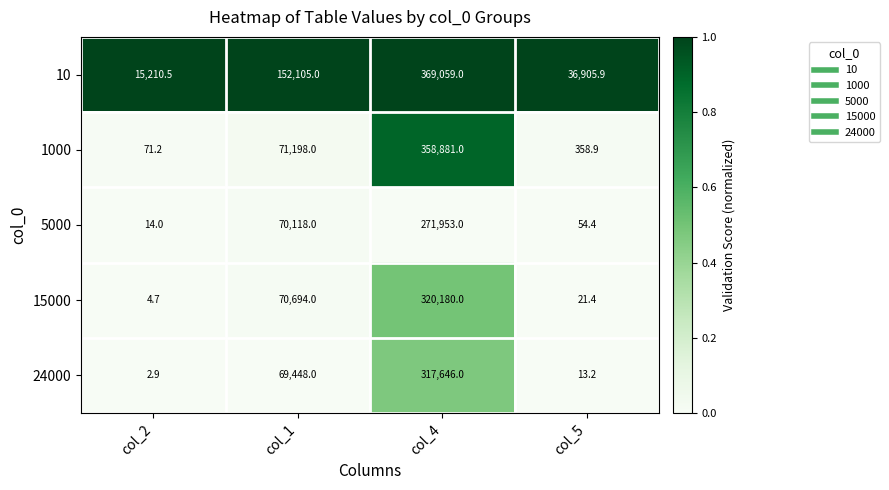

Is the value of 1000 at col_2 greater than the value of 15000 at col_4?

No